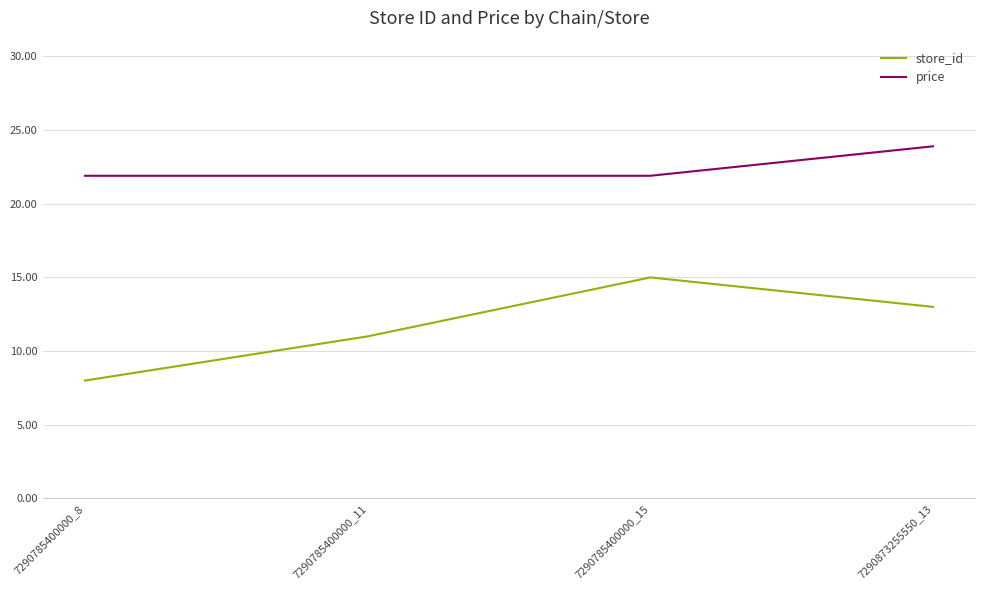

Which label corresponds to the smallest value in the chart?

7290785400000_8